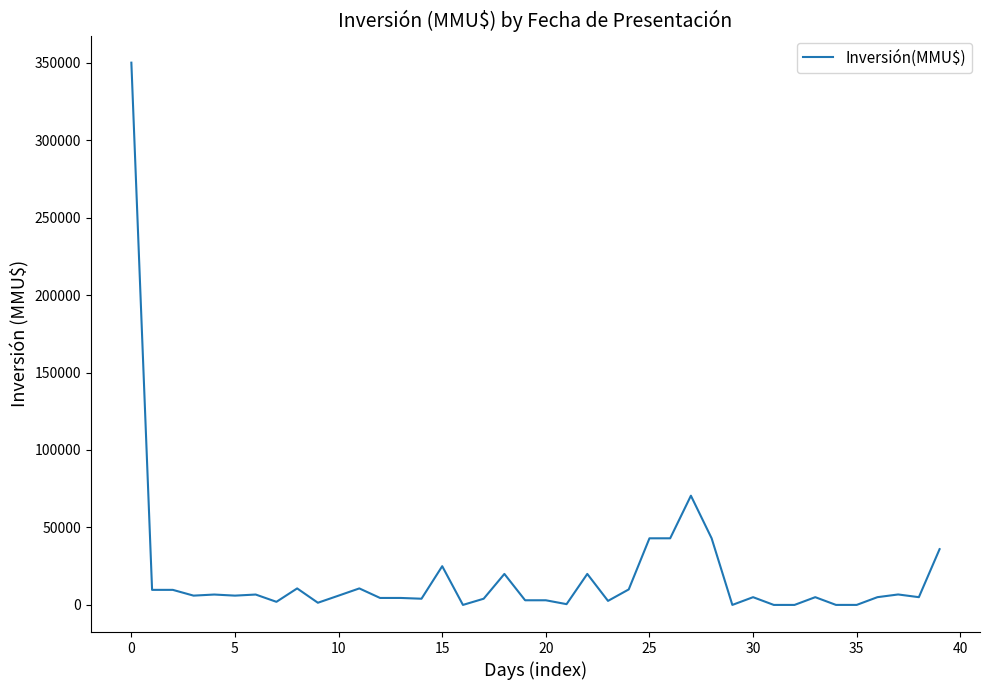

What is the greatest value displayed?

350000